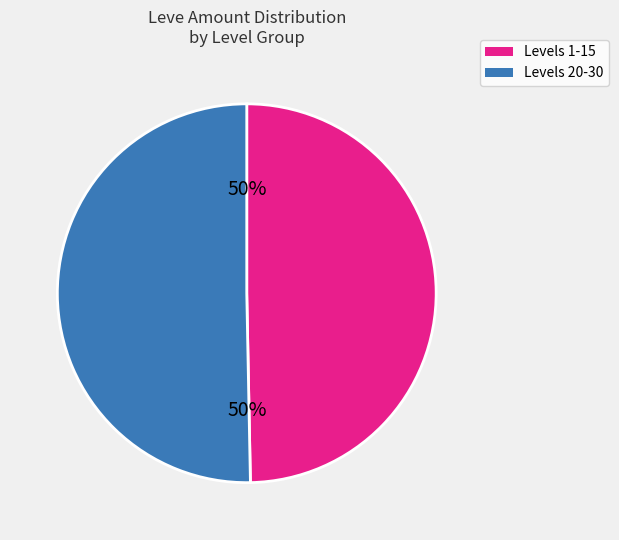

To the nearest percent, what is the average slice percentage?

50%